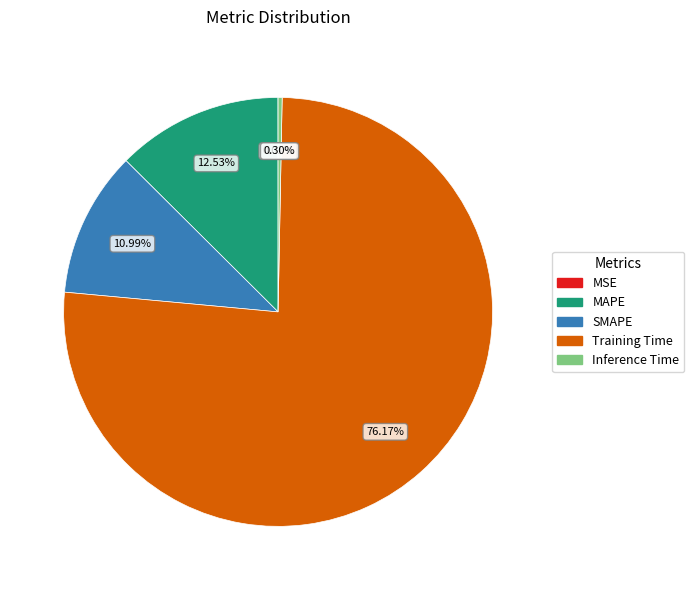

Which category has the biggest portion of the pie?

Training Time